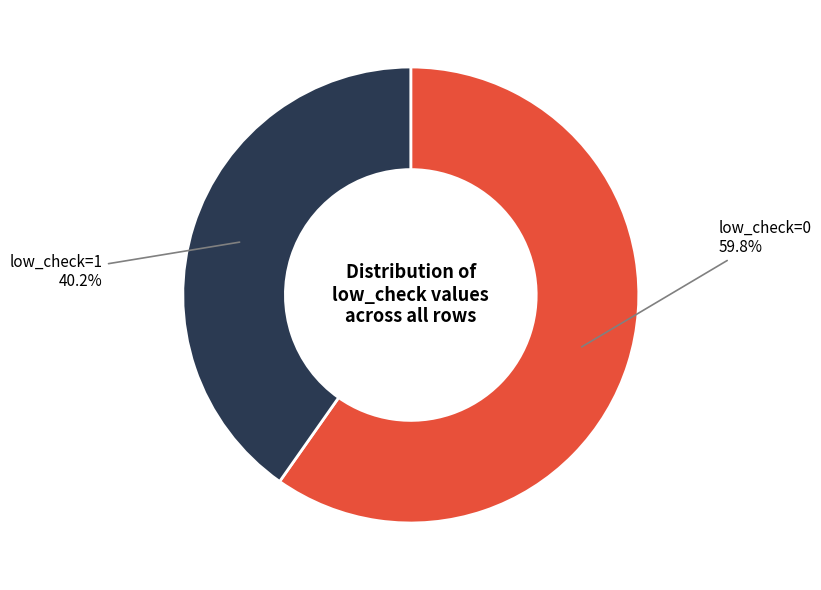

Is there a majority slice in this chart?

Yes